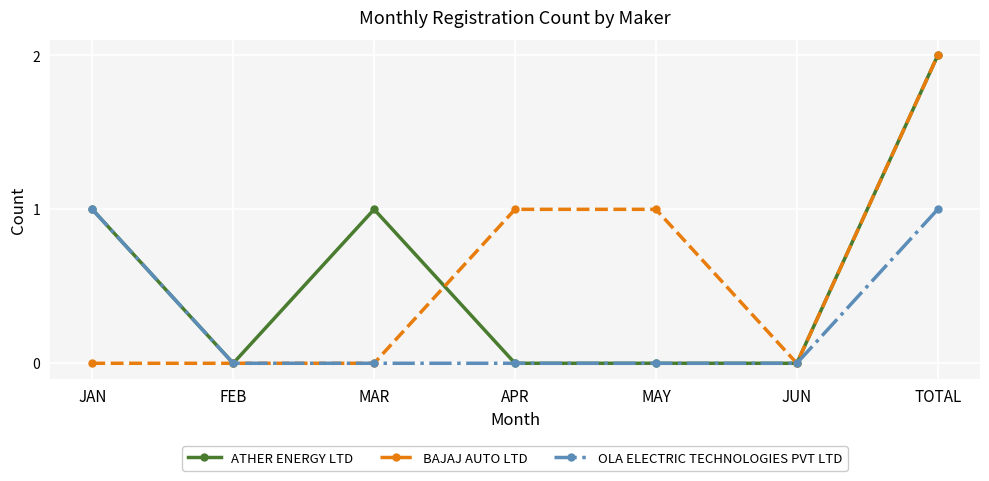

What is the difference between the ATHER ENERGY LTD values at TOTAL and MAY?

2